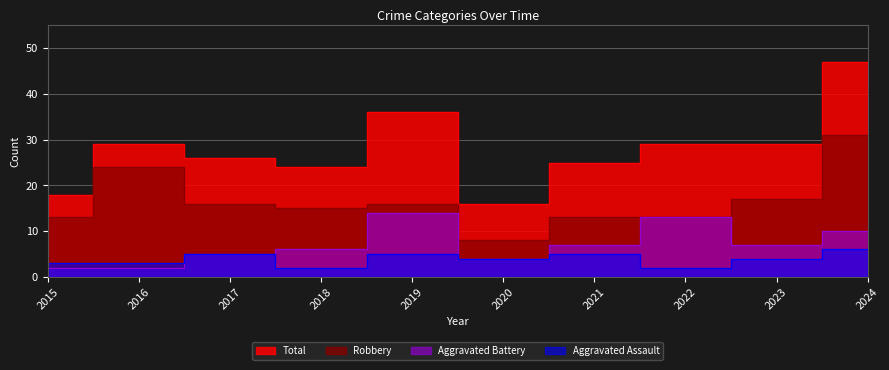

Rank the series at 2019 from lowest to highest value.

Aggravated Assault, Aggravated Battery, Robbery, Total